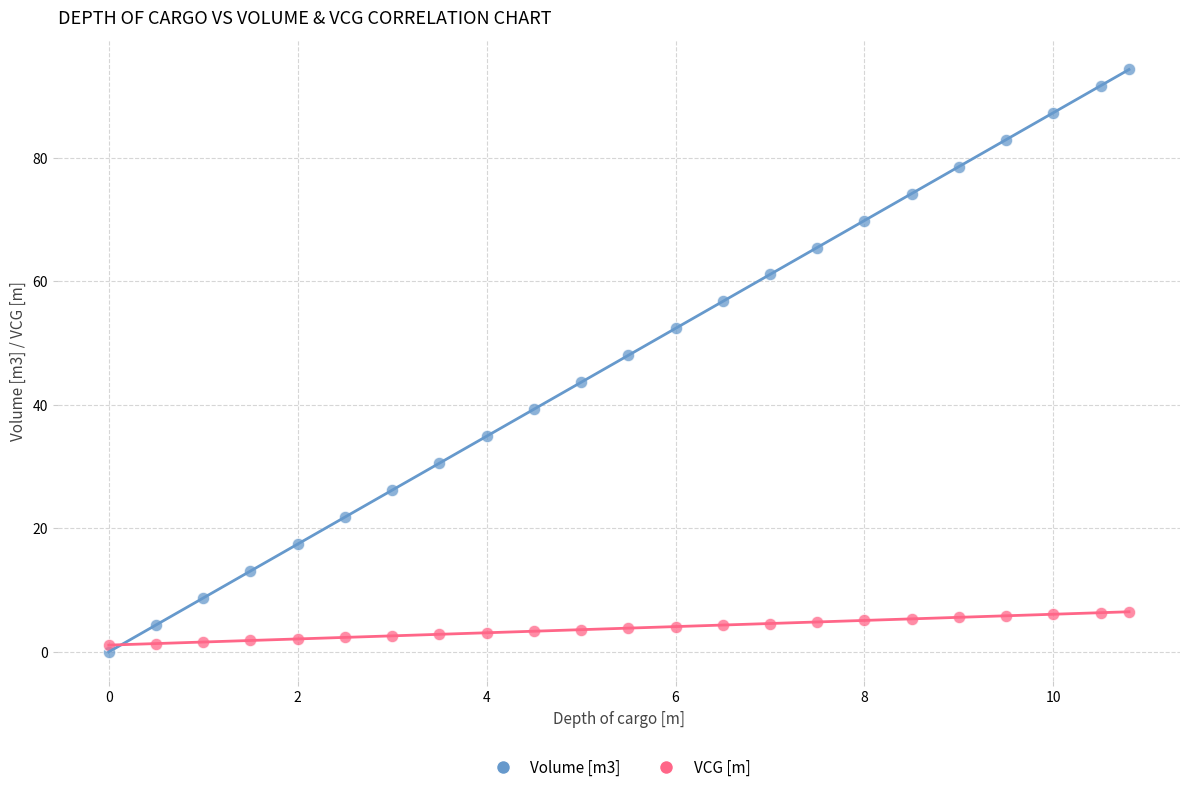

Which series reaches the maximum Y coordinate?

Volume [m3]